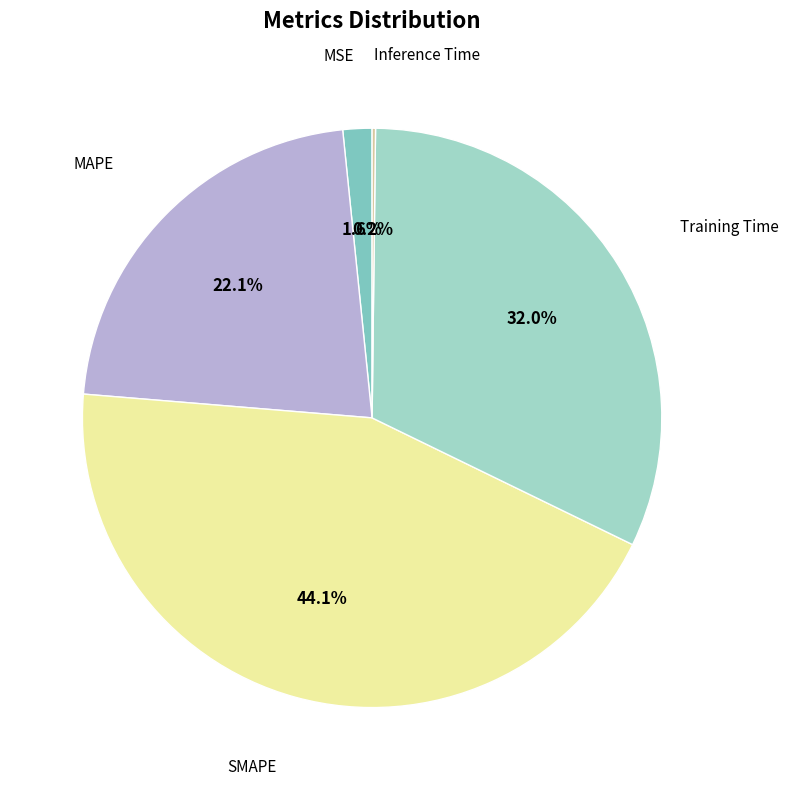

How many segments does this pie chart have?

5